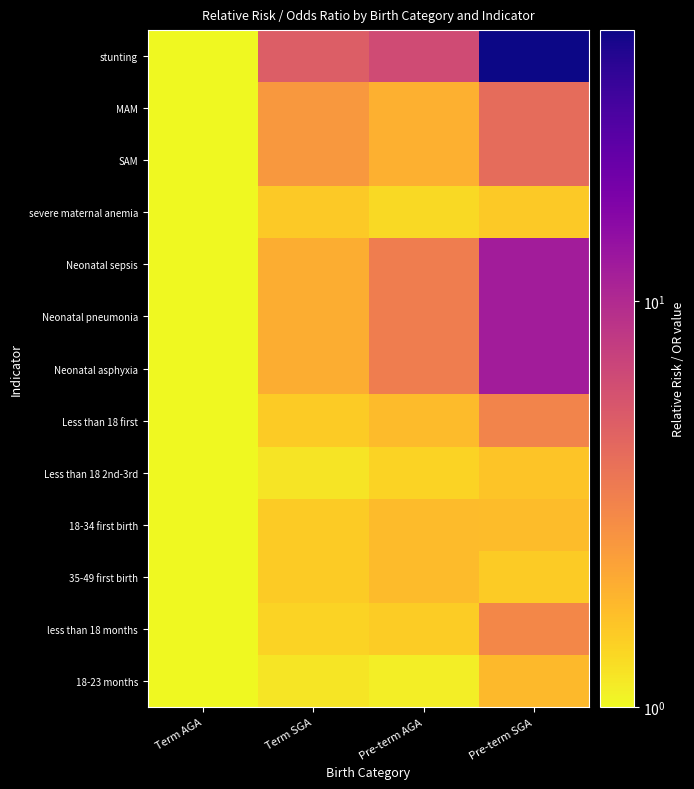

Which category has the lowest value across all series?

Term AGA